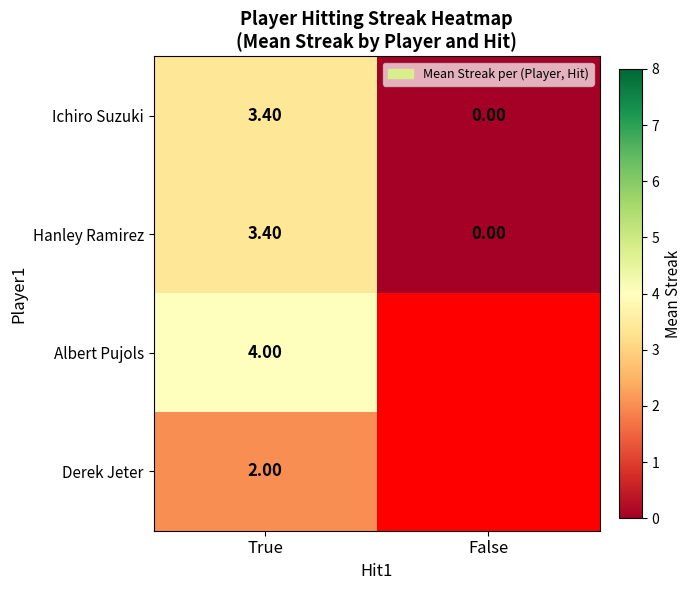

Which category has the lowest value in the Ichiro Suzuki series?

False